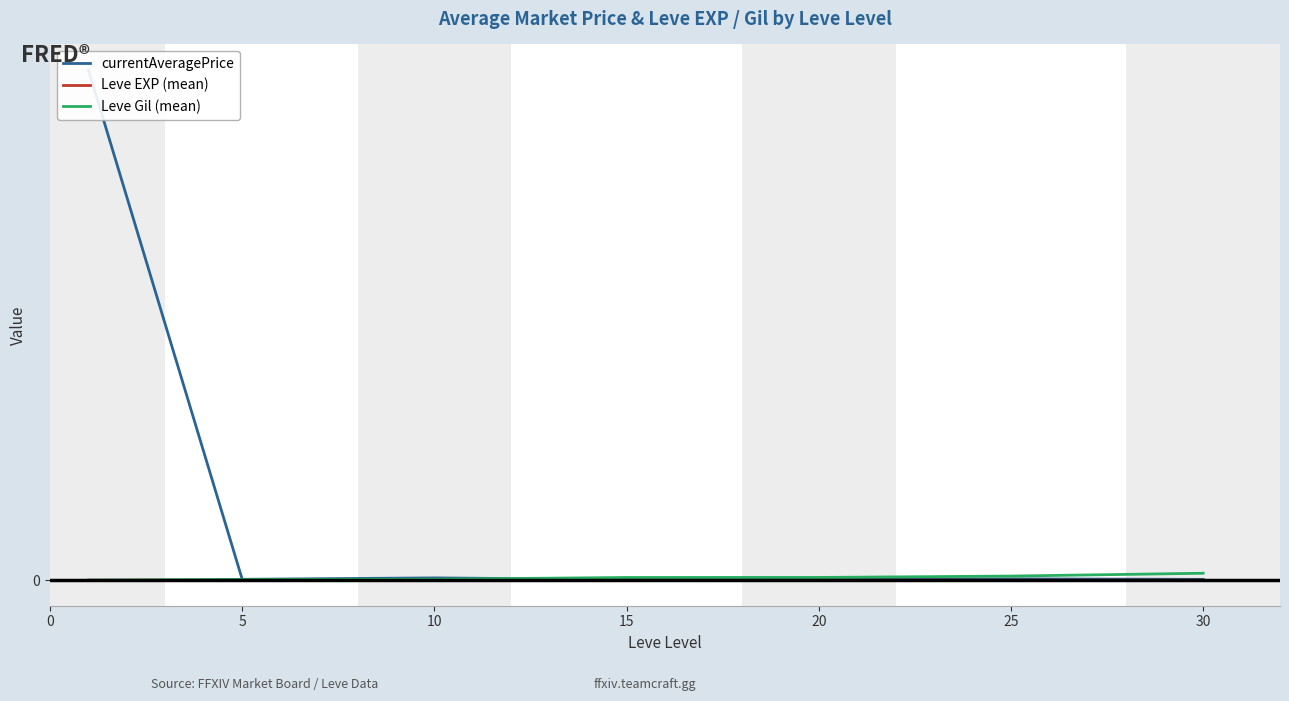

Reading right to left, what are all the values shown in this chart?

currentAveragePrice: 7295.4	11780.7	8306.4	5970.2	19748.4	7639.3	4353540.7
Leve EXP (mean): 59.0	34.7	23.3	22.3	7.7	6.2	1.3
Leve Gil (mean): 59405.0	35261.7	23633.3	23143.3	8435.0	6655.0	531.7